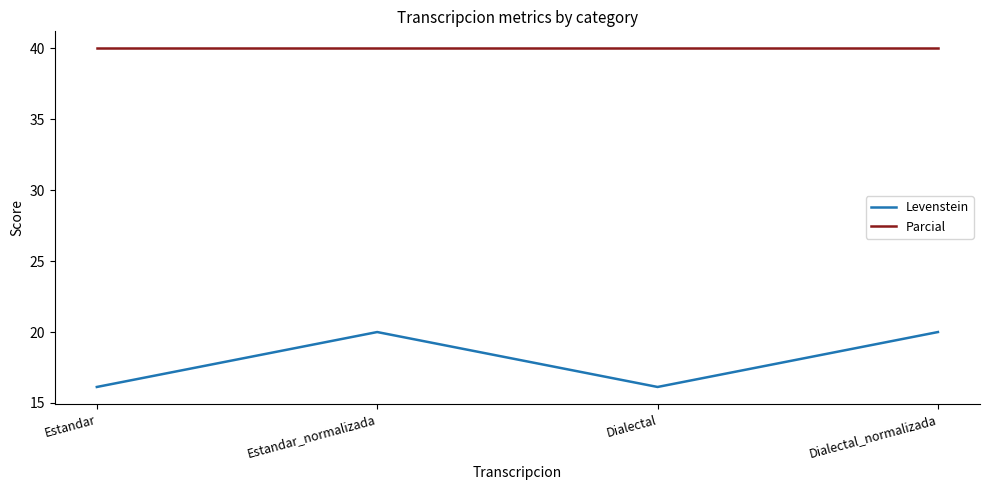

What value does the Levenstein series have at Estandar?

16.1